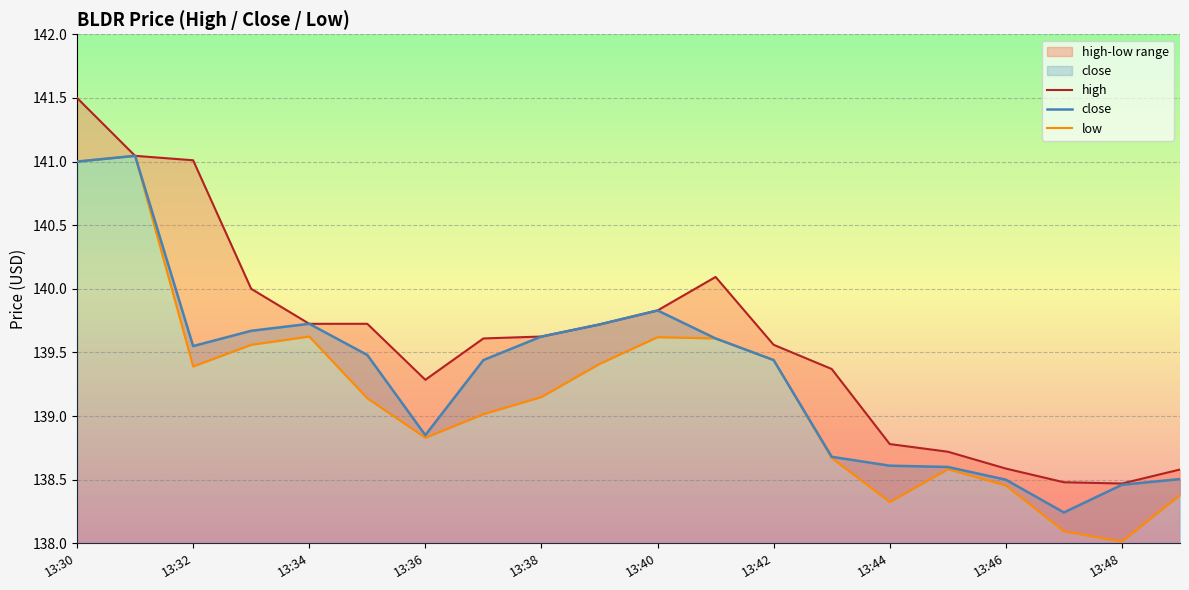

At which label is close closest to 139?

13:36